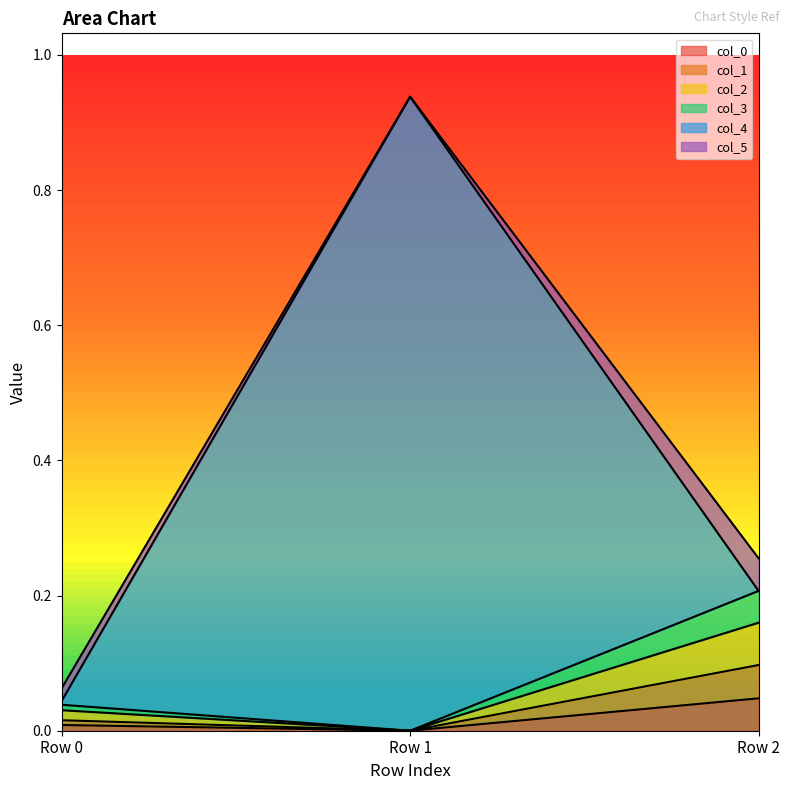

At which label is col_3 closest to 0?

Row 1